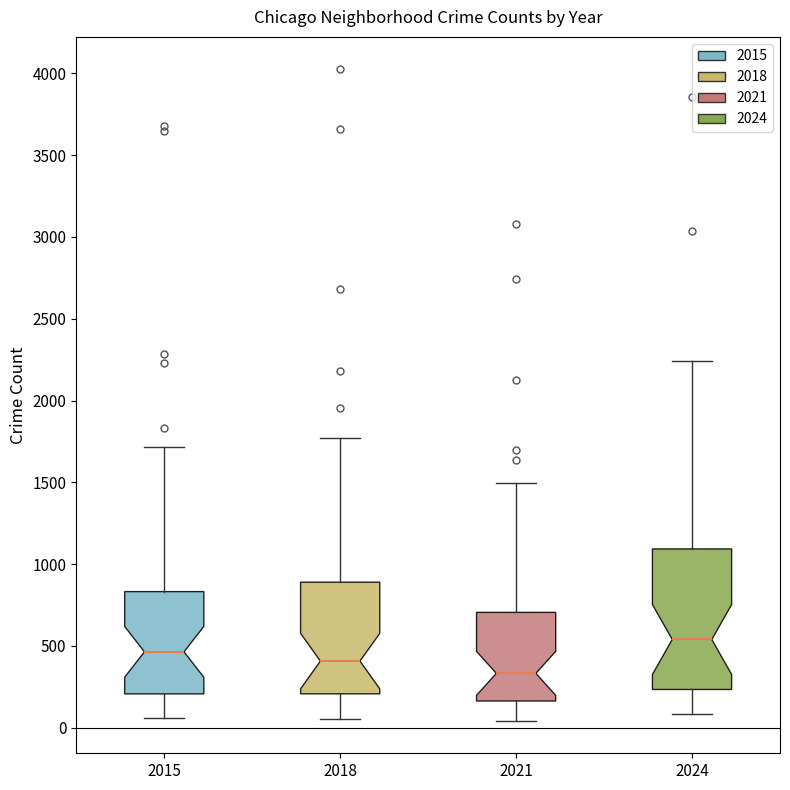

Reading left to right, read every box against the y-axis: the position of its median line, the range the box covers, and the ends of its whiskers. The values are not printed on the chart, so give them approximately, as read against the axis.

2015: median 450, box 200 to 850, whiskers 50 to 1700
2018: median 400, box 200 to 900, whiskers 50 to 1750
2021: median 350, box 150 to 700, whiskers 50 to 1500
2024: median 550, box 250 to 1100, whiskers 100 to 2250